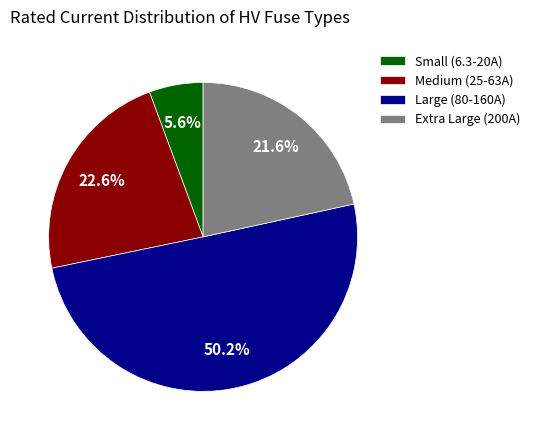

To the nearest percent, what is the average slice percentage?

25%